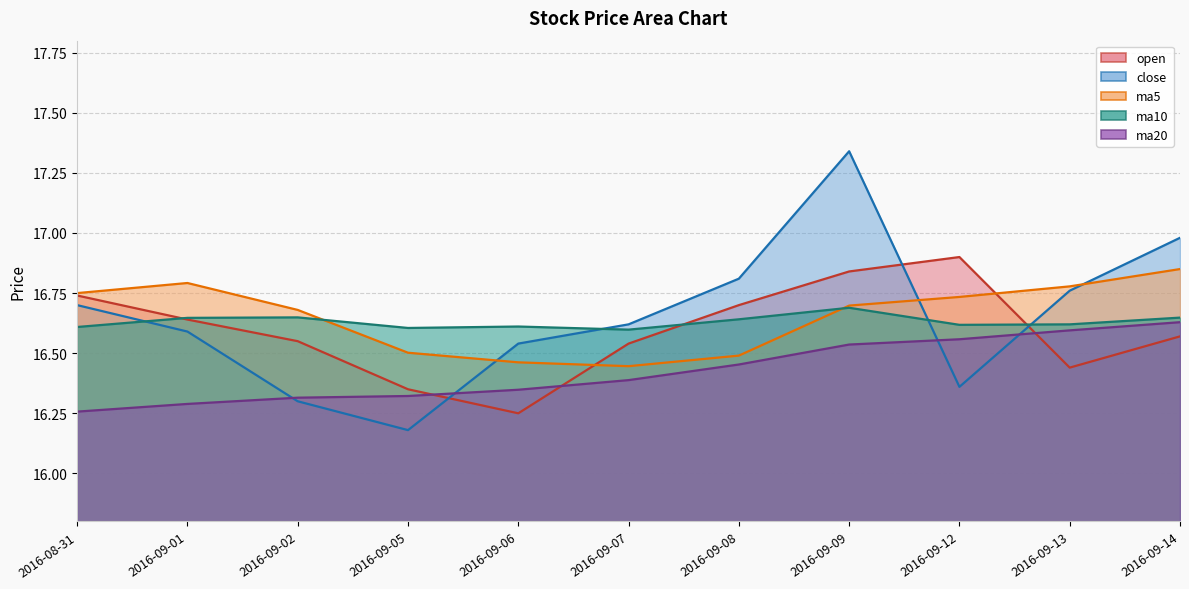

Does the chart have visible grid lines?

Yes